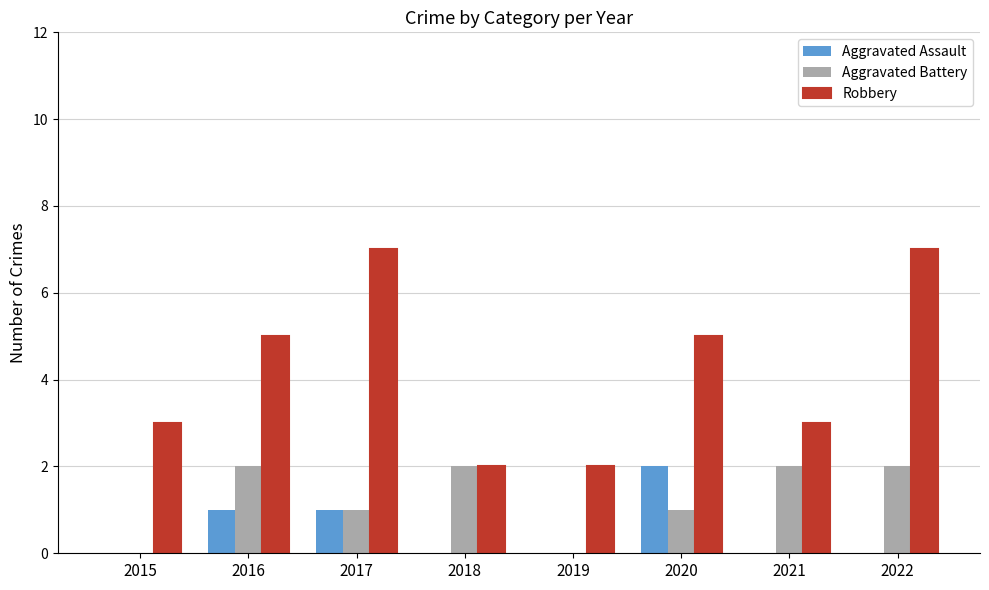

Between 2015 and 2021, which series saw the biggest shift?

Aggravated Battery